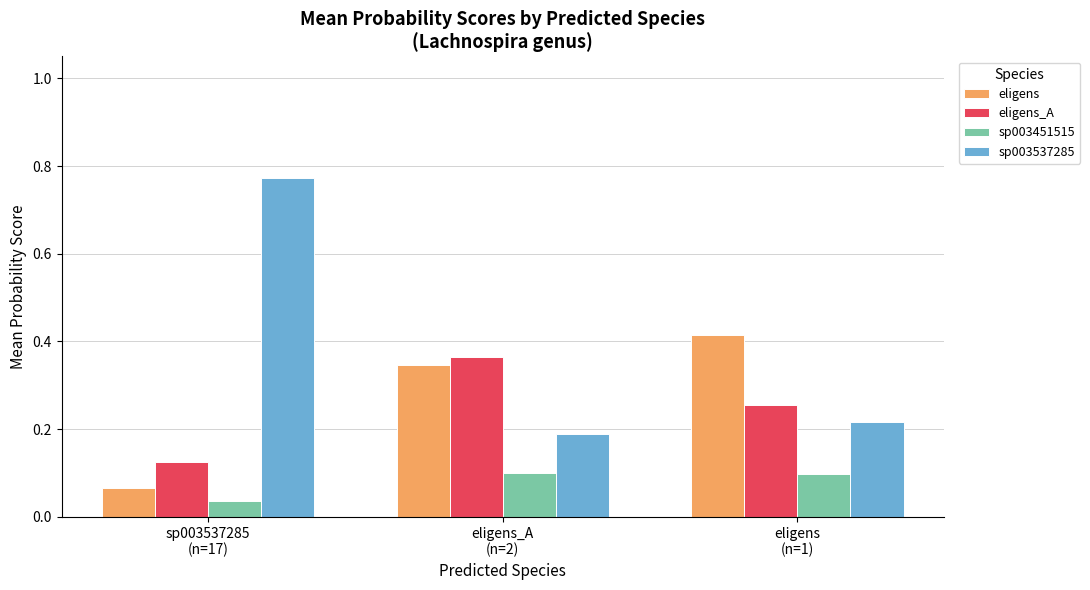

Which series has the largest total across all categories?

sp003537285